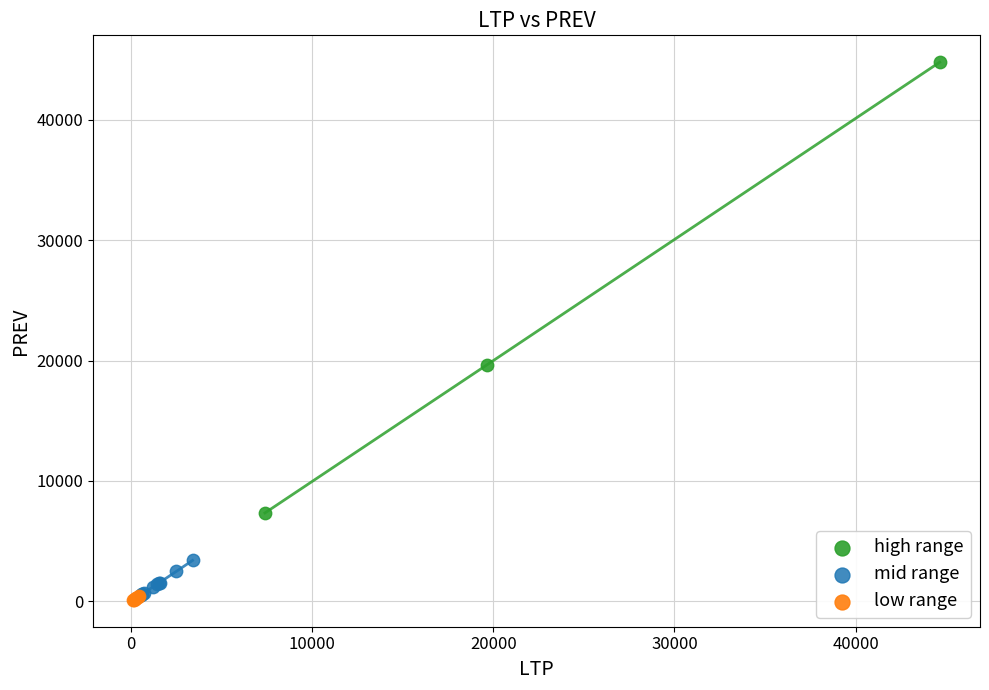

What are all the series names shown in the legend?

high range, mid range, low range